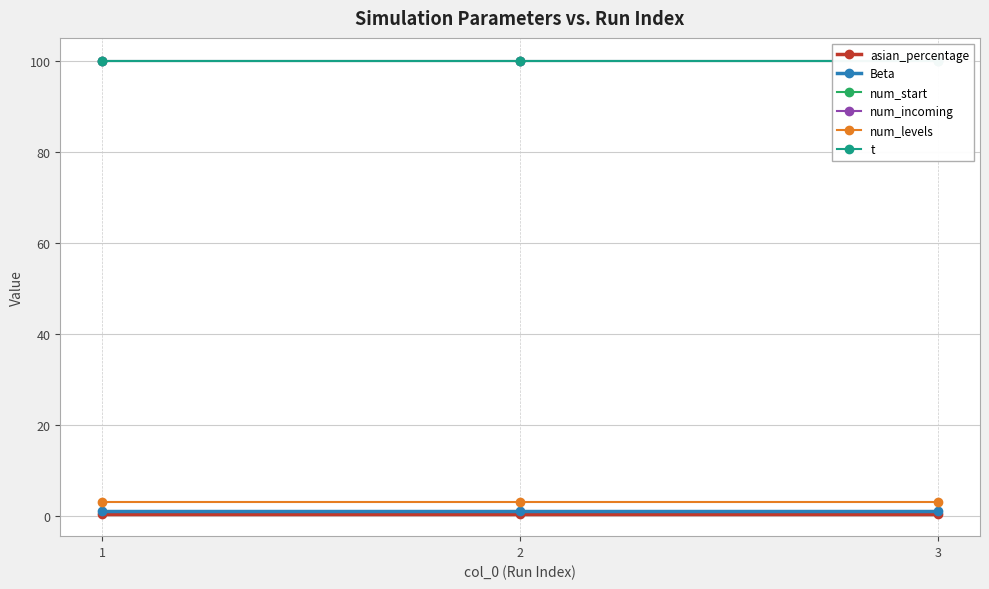

What is the value of the num_levels point at the 2nd from the left?

3.0